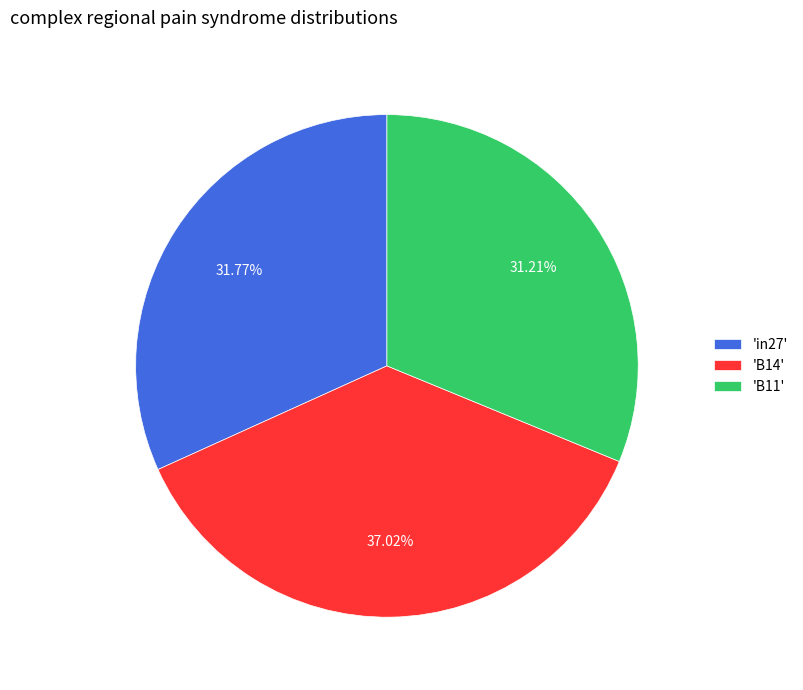

To the nearest percent, what is the average slice percentage?

33%